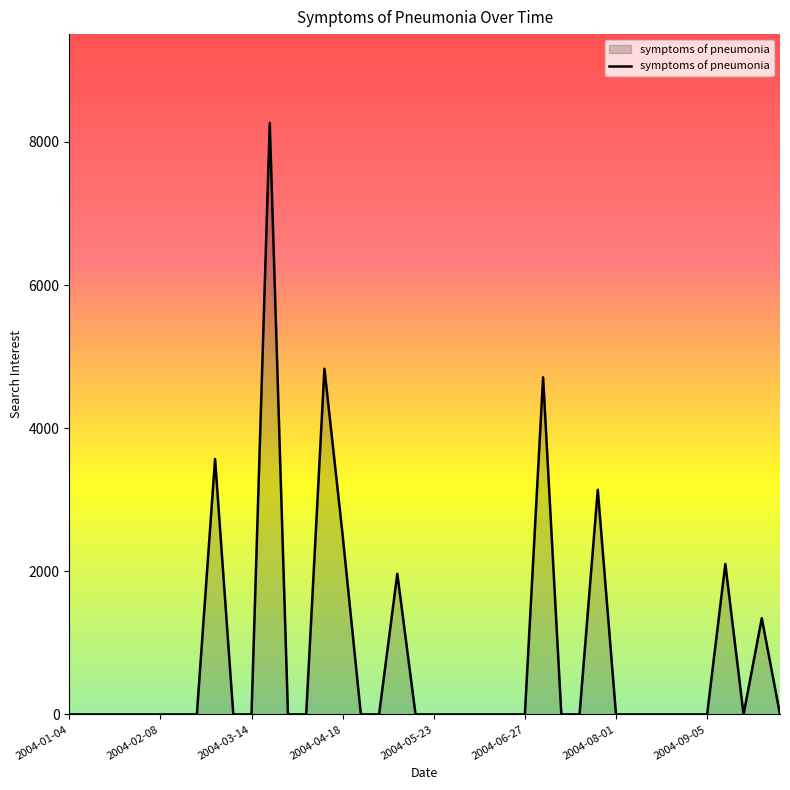

What is the difference between the maximum and minimum values?

8266.4